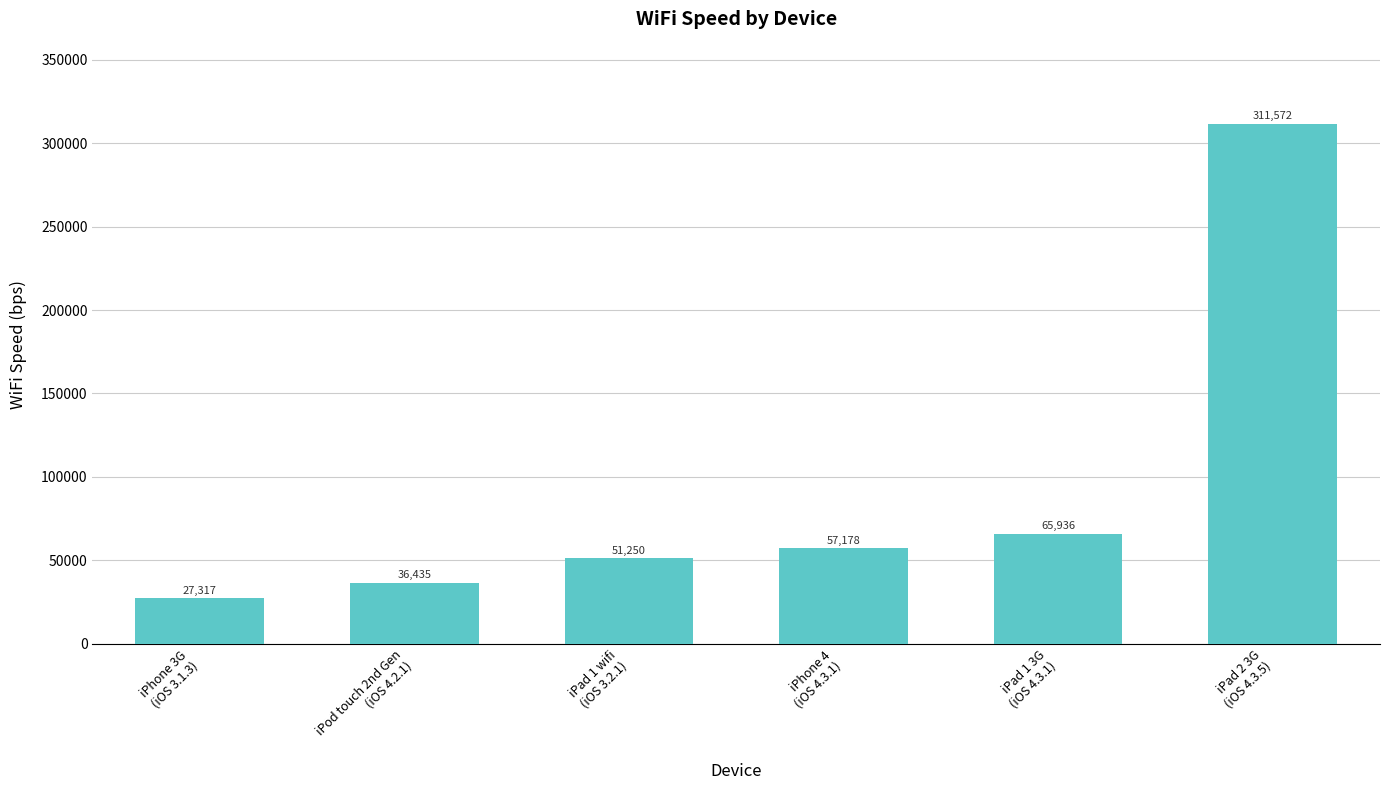

Rank the categories by value from lowest to highest.

iPhone 3G
(iOS 3.1.3), iPod touch 2nd Gen
(iOS 4.2.1), iPad 1 wifi
(iOS 3.2.1), iPhone 4
(iOS 4.3.1), iPad 1 3G
(iOS 4.3.1), iPad 2 3G
(iOS 4.3.5)